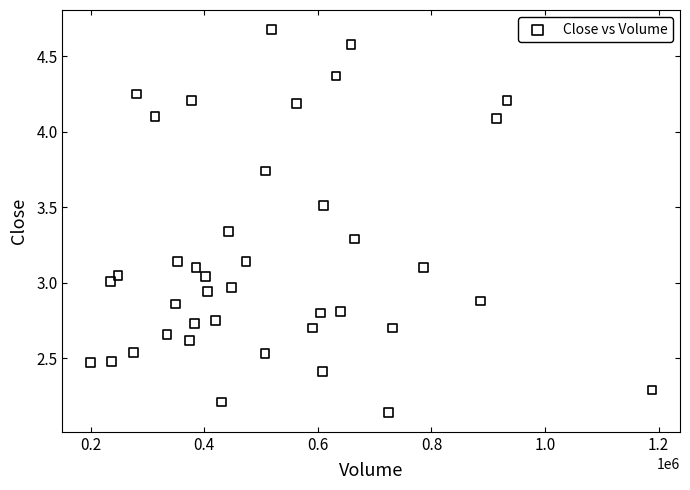

What is the range of X values (max minus min)?

988800.0